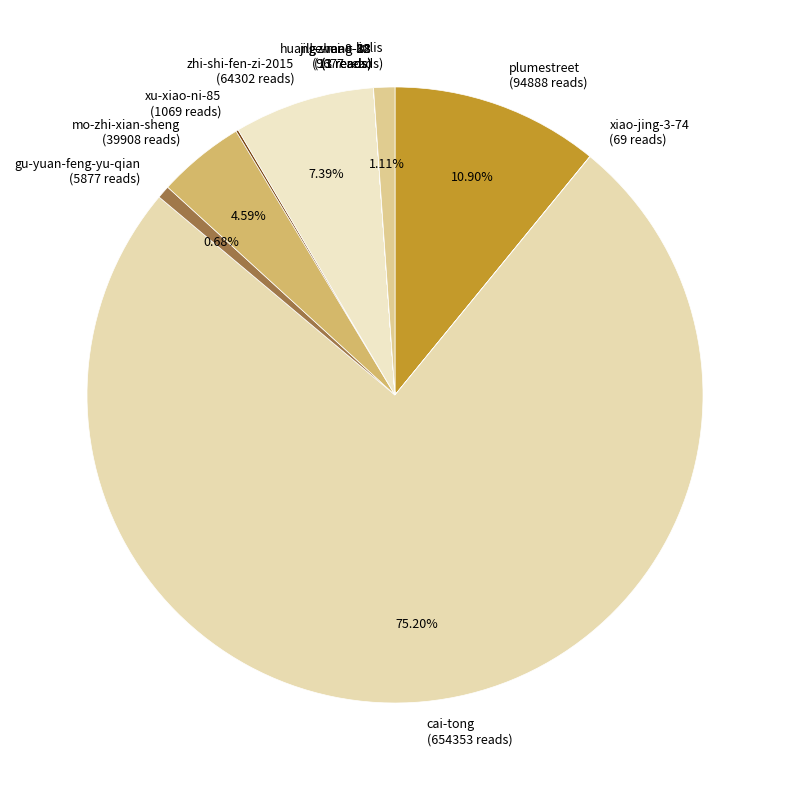

Which slice represents more than half of the pie?

cai-tong